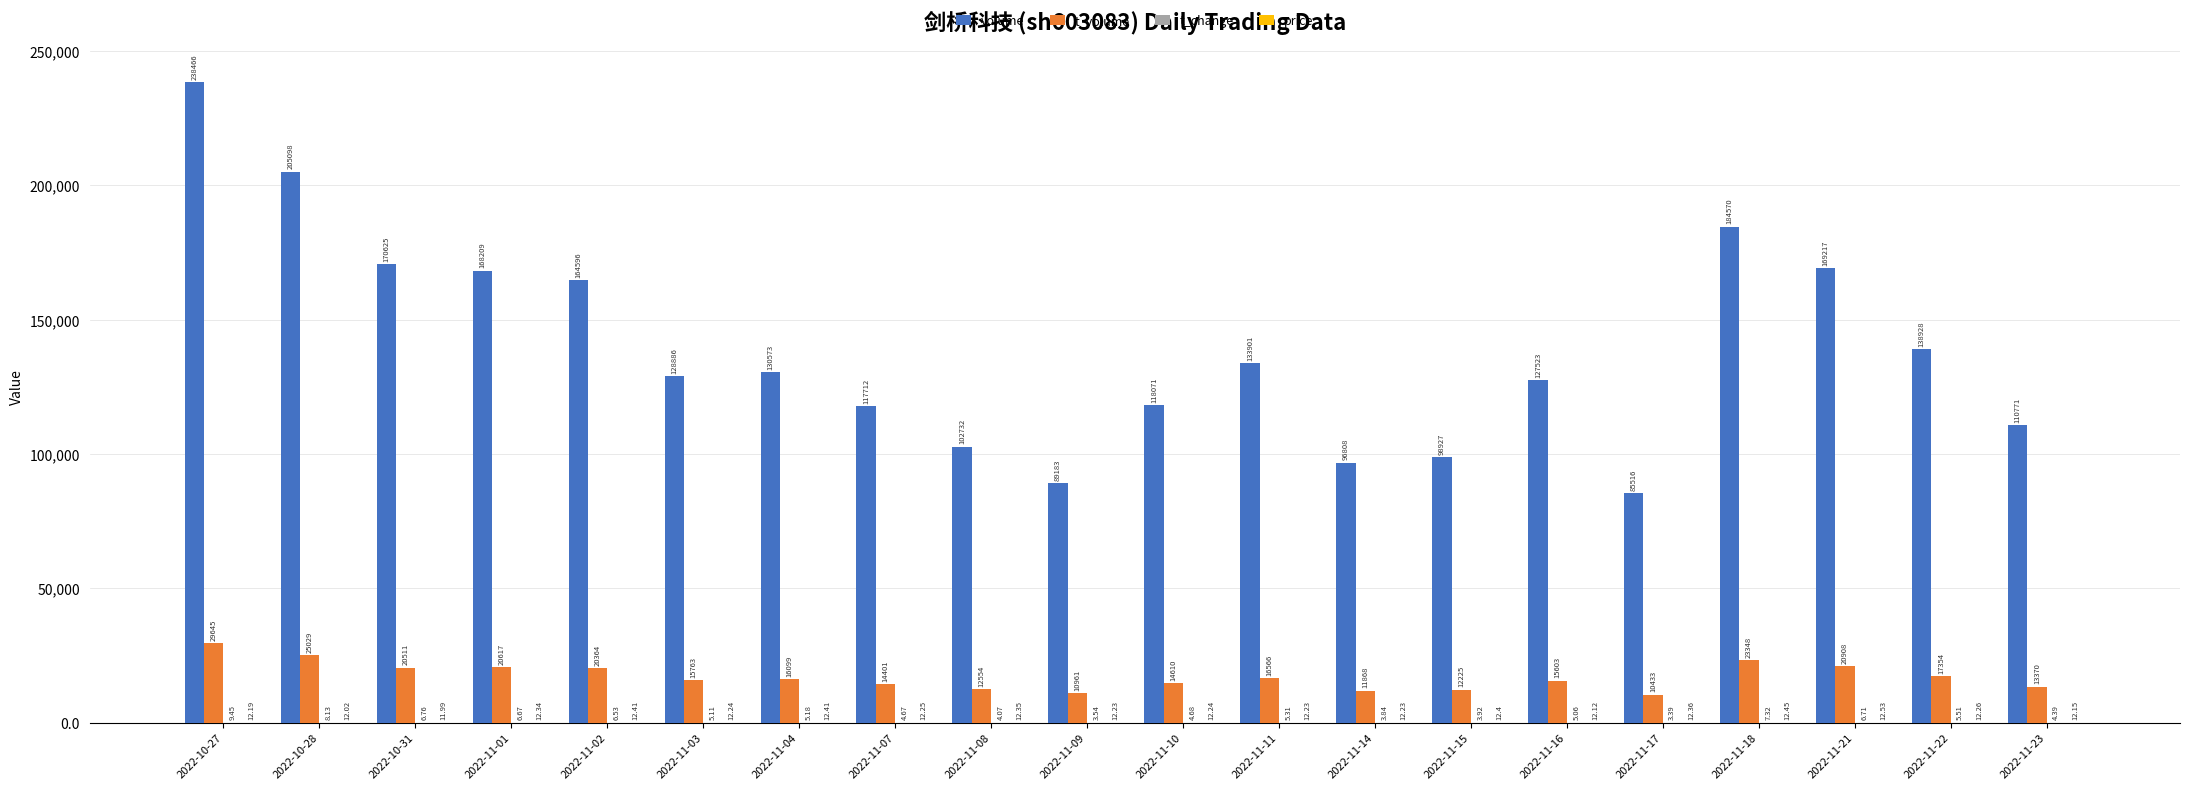

Which series changed the most between 2022-10-28 and 2022-11-16?

volume